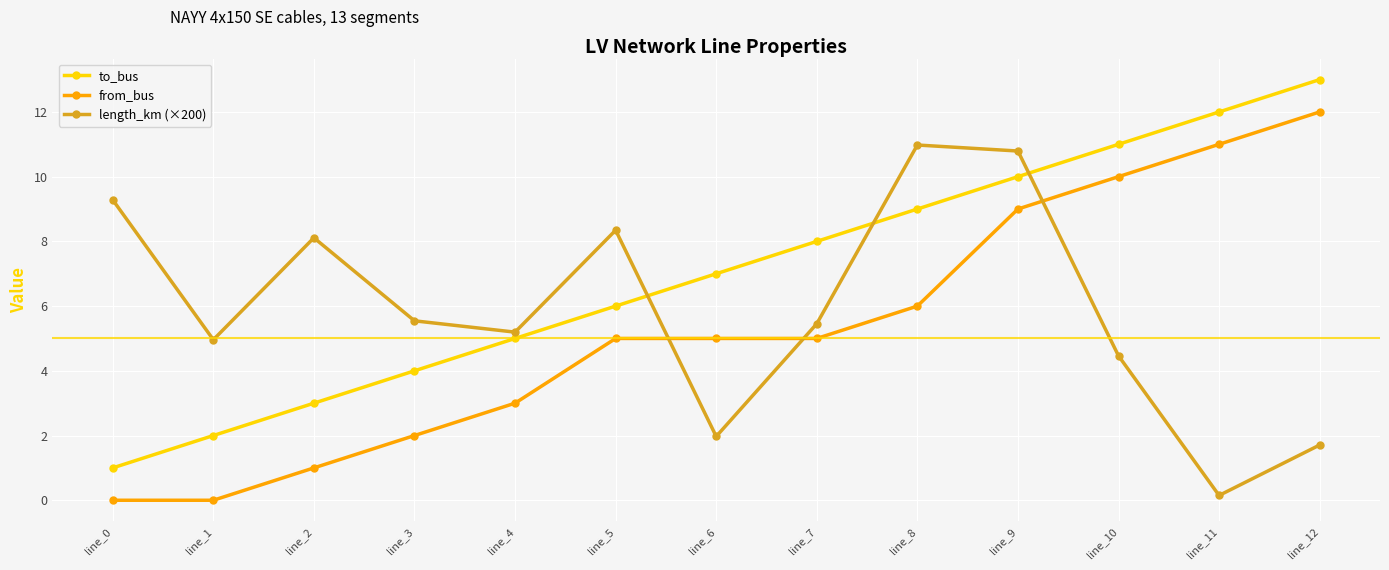

List the series in order of their overall mean, highest first.

to_bus, length_km (×200), from_bus